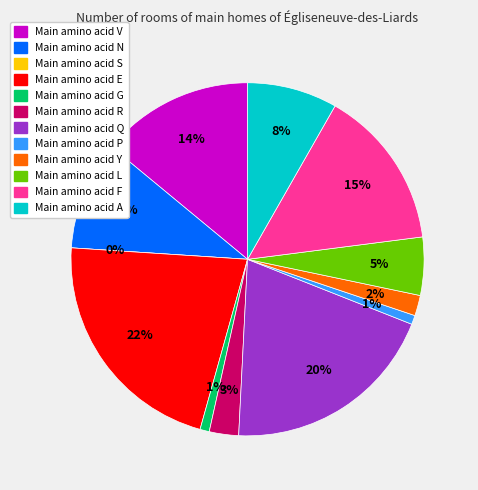

What is the ratio of the value at L to the value at E?

0.2